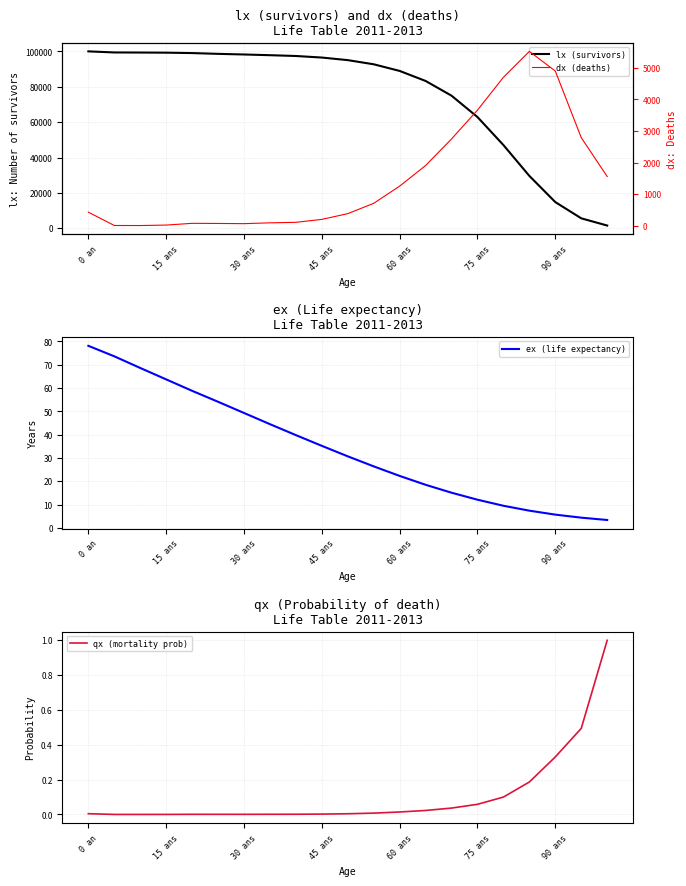

Which category has the highest value in the ex (life expectancy) series?

0 an